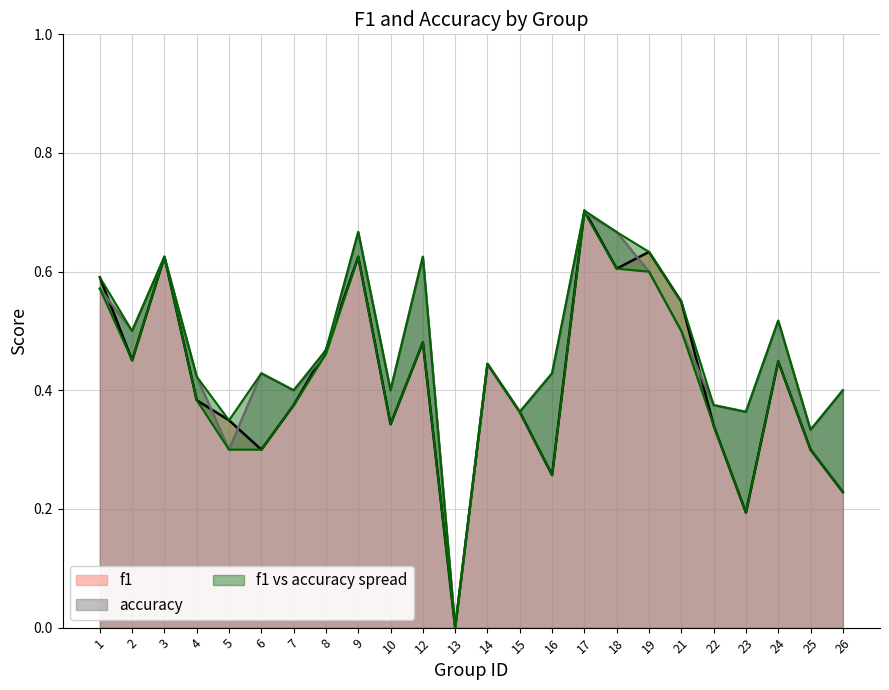

What is the difference between the f1 values at 5 and 24?

0.1